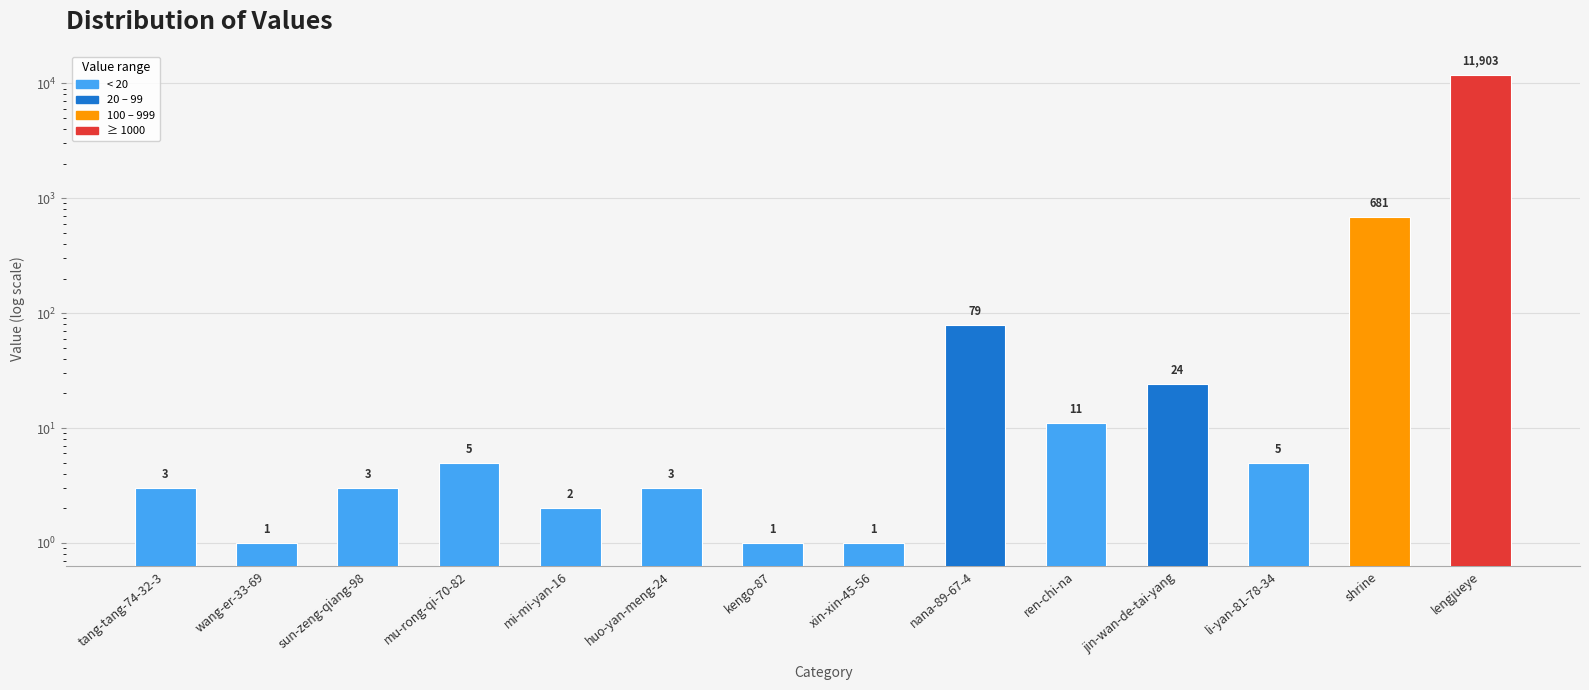

Rank the categories by value from lowest to highest.

wang-er-33-69, kengo-87, xin-xin-45-56, mi-mi-yan-16, tang-tang-74-32-3, sun-zeng-qiang-98, huo-yan-meng-24, mu-rong-qi-70-82, li-yan-81-78-34, ren-chi-na, jin-wan-de-tai-yang, nana-89-67-4, shrine, lengjueye